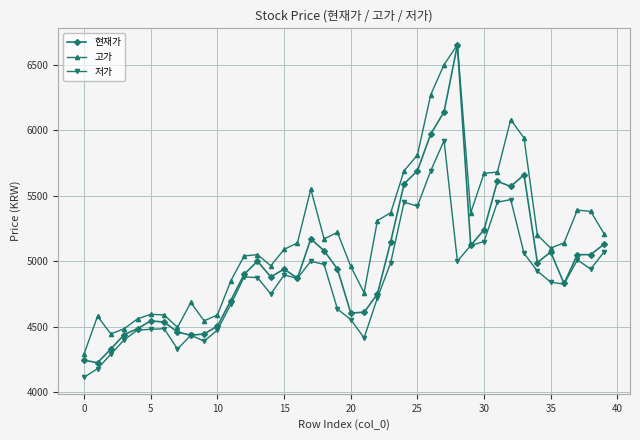

True or false: 고가 and 저가 cross at least once.

False